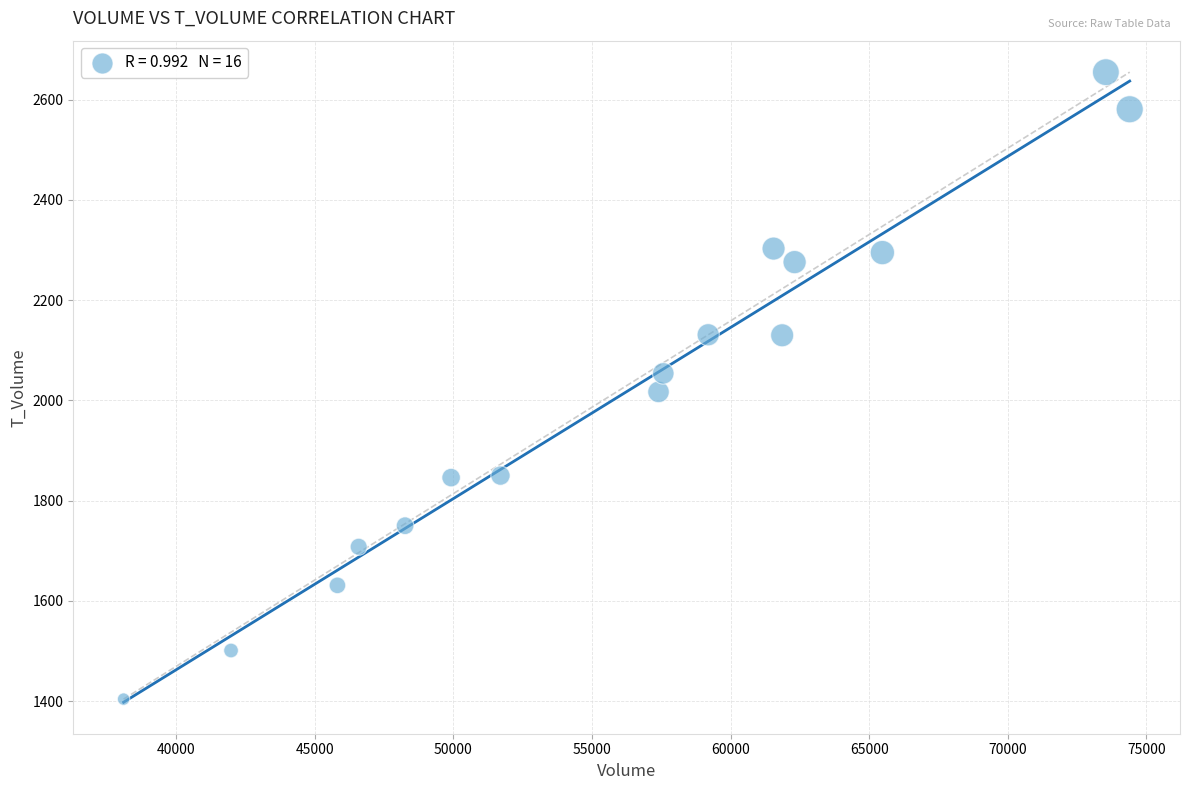

What is the range of Y values (max minus min)?

1251